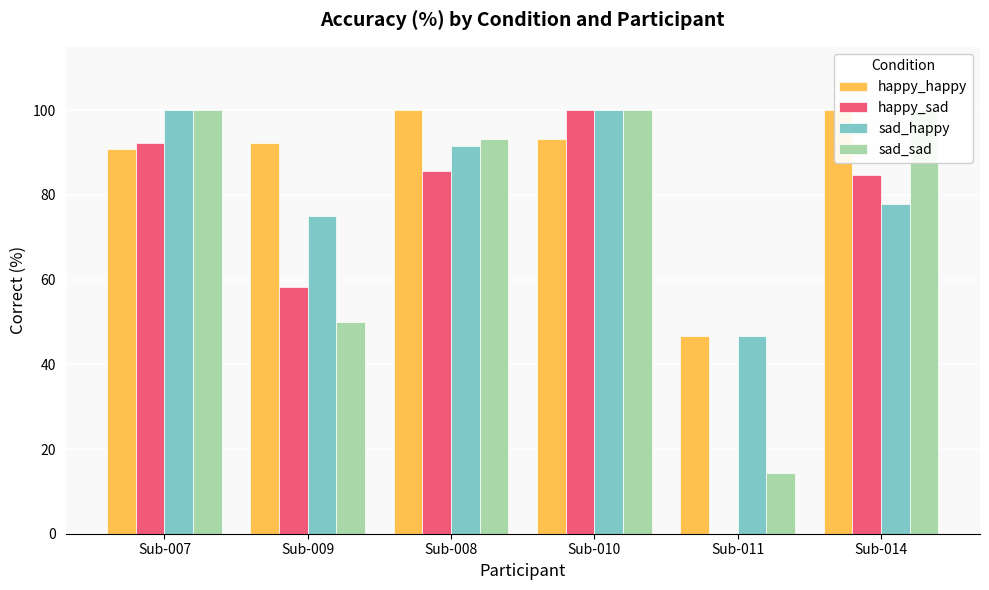

Is it true that happy_happy equals 93.3 at Sub-010?

True